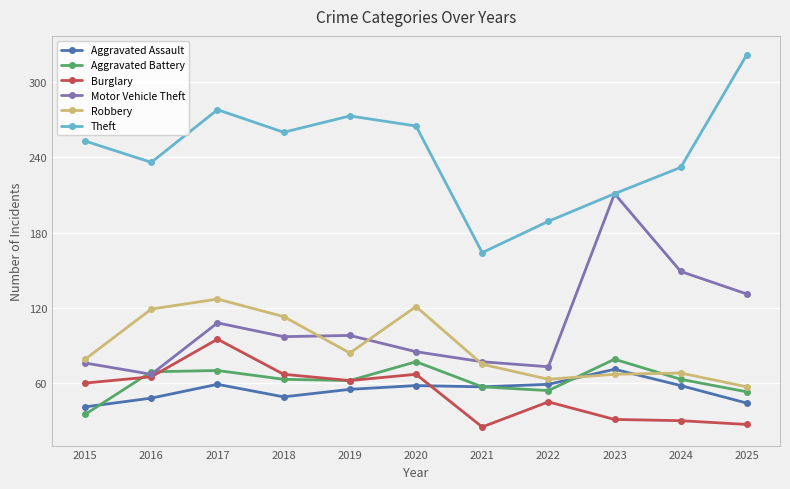

Which series has the largest total across all categories?

Theft